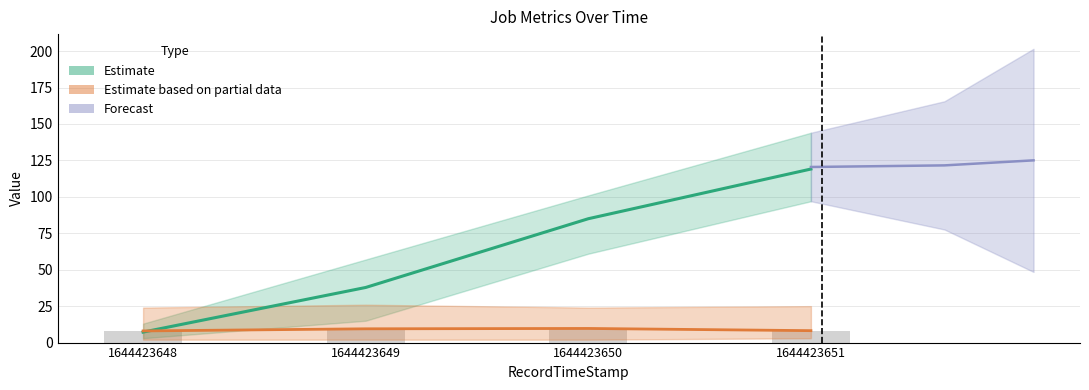

Count the number of categories in the chart.

4